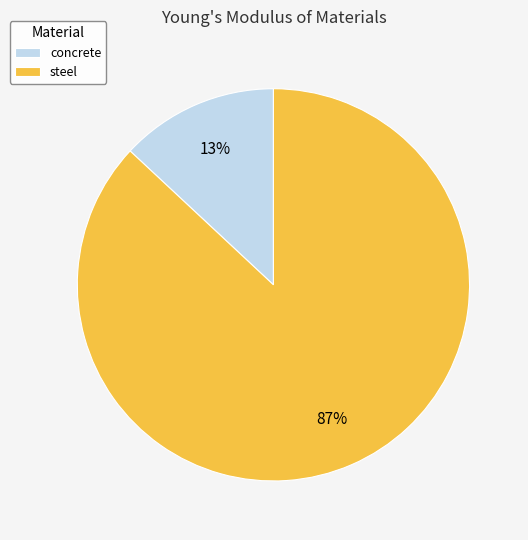

To the nearest percent, what is the difference between the largest and smallest slice percentages?

74%